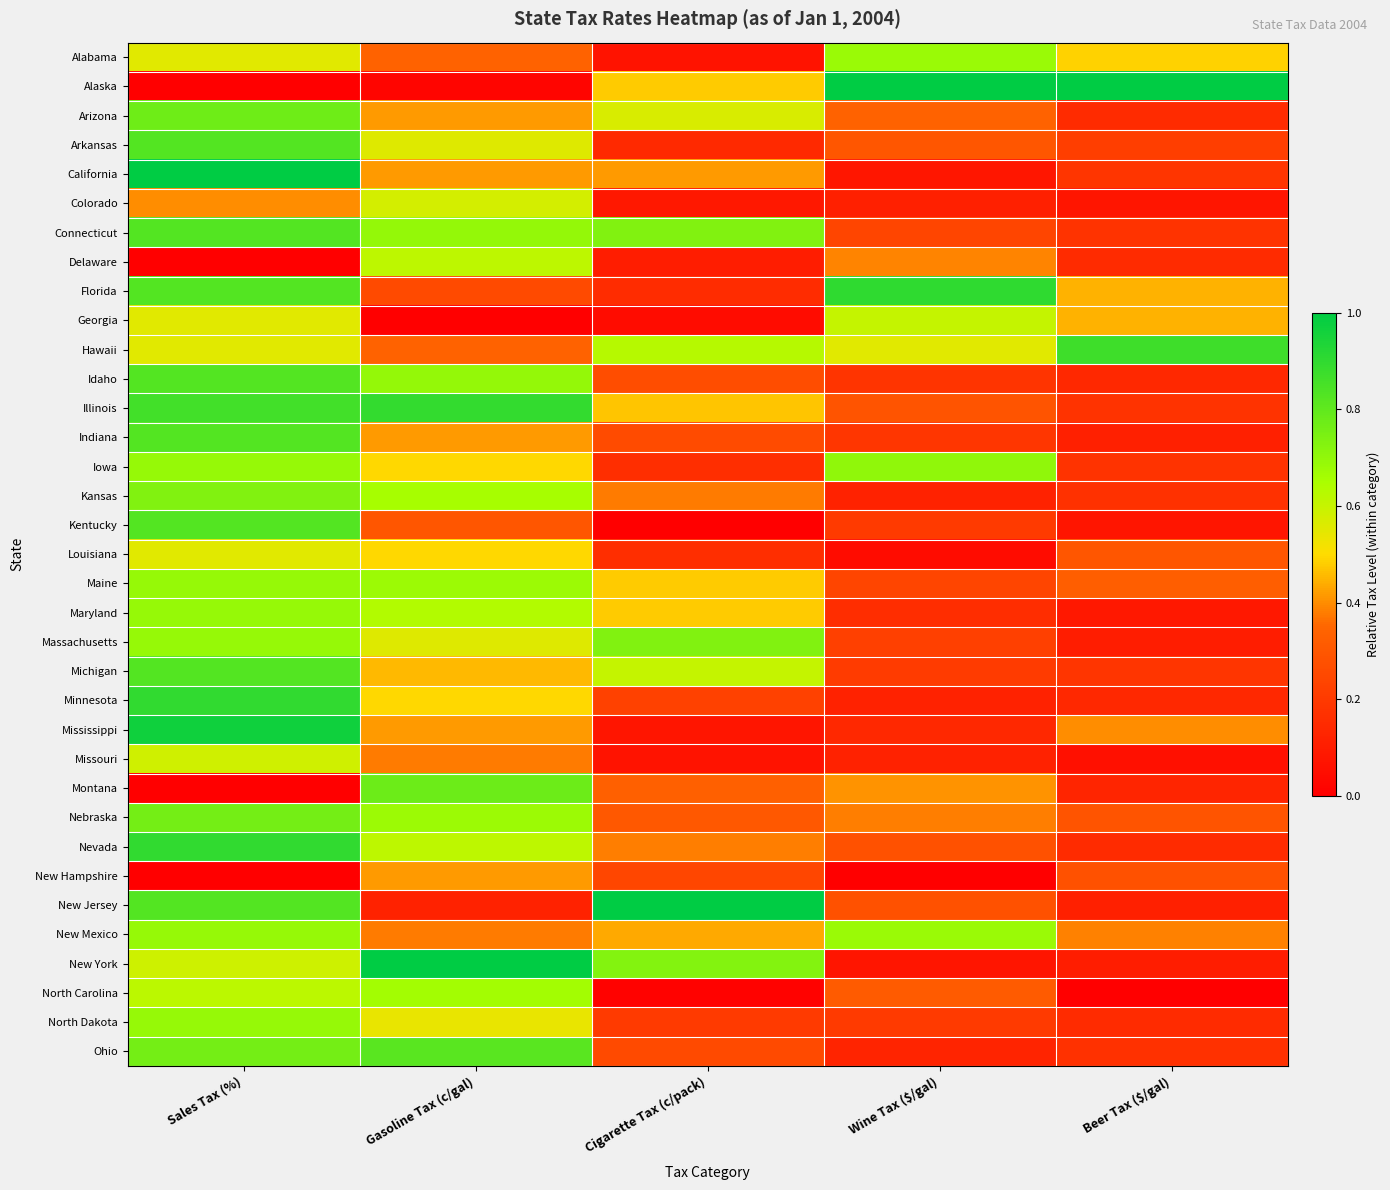

What is the maximum value shown in the chart?

1.0